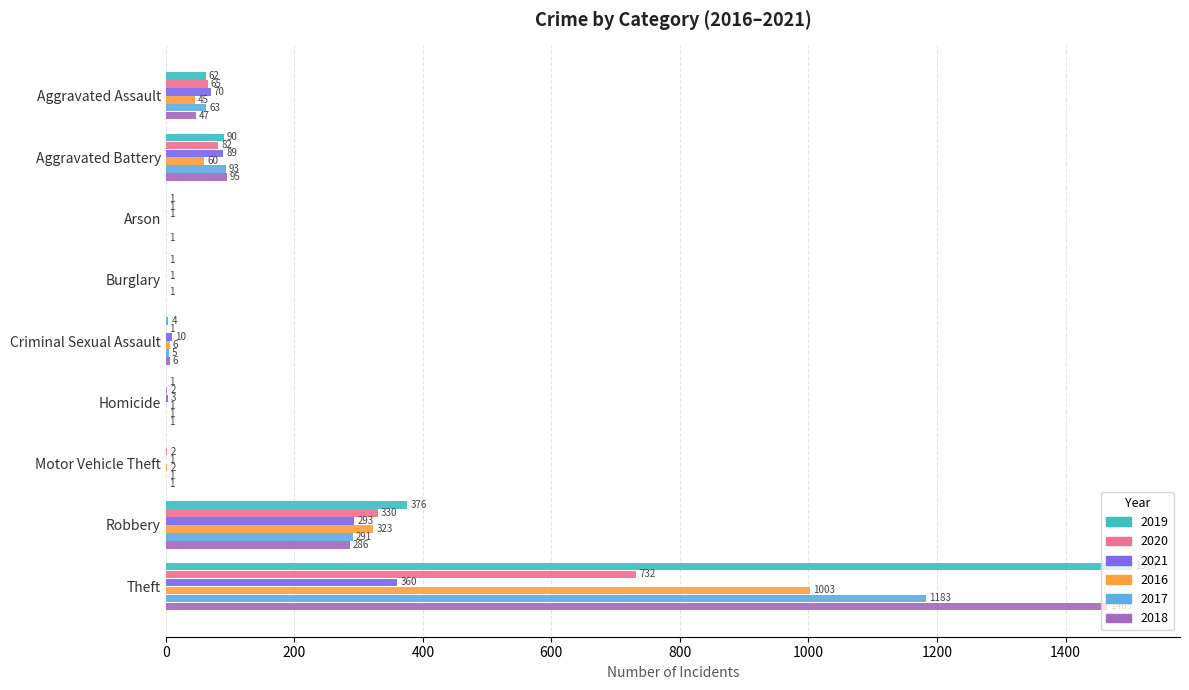

At which category is the sum across all series the highest?

Theft